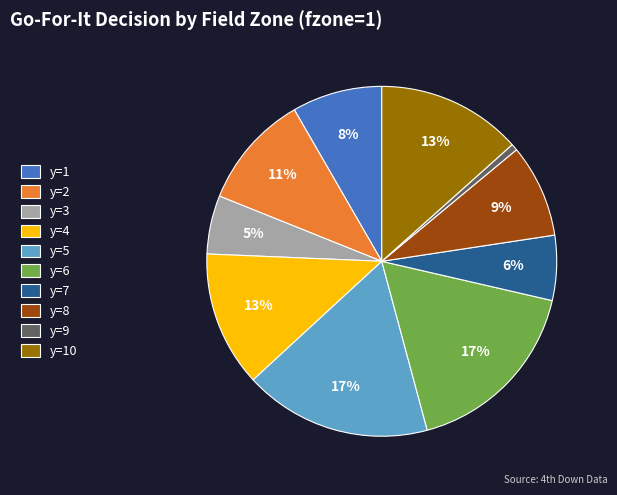

To the nearest percent, what portion does y=9 represent?

1%